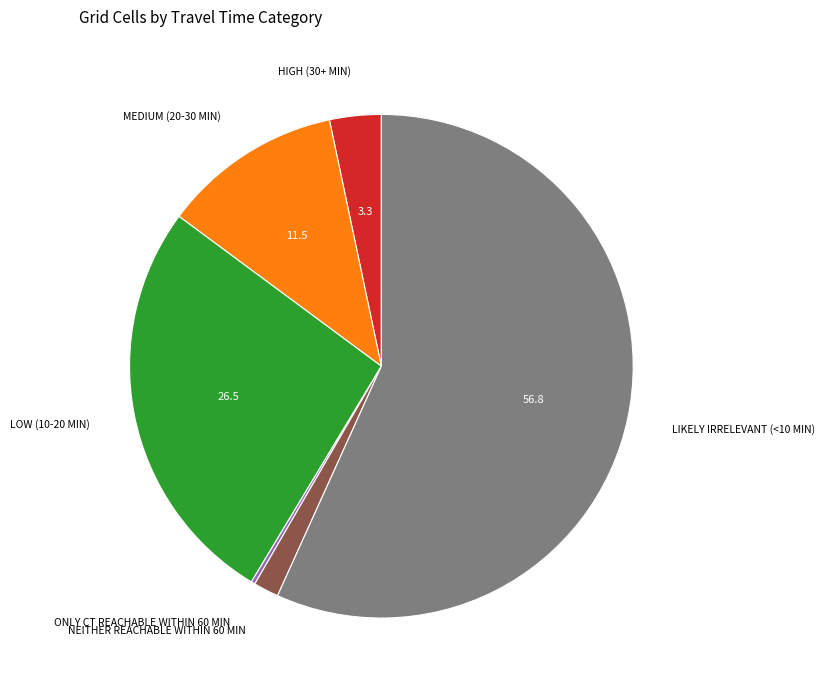

Is there any slice that represents more than half of the pie?

Yes